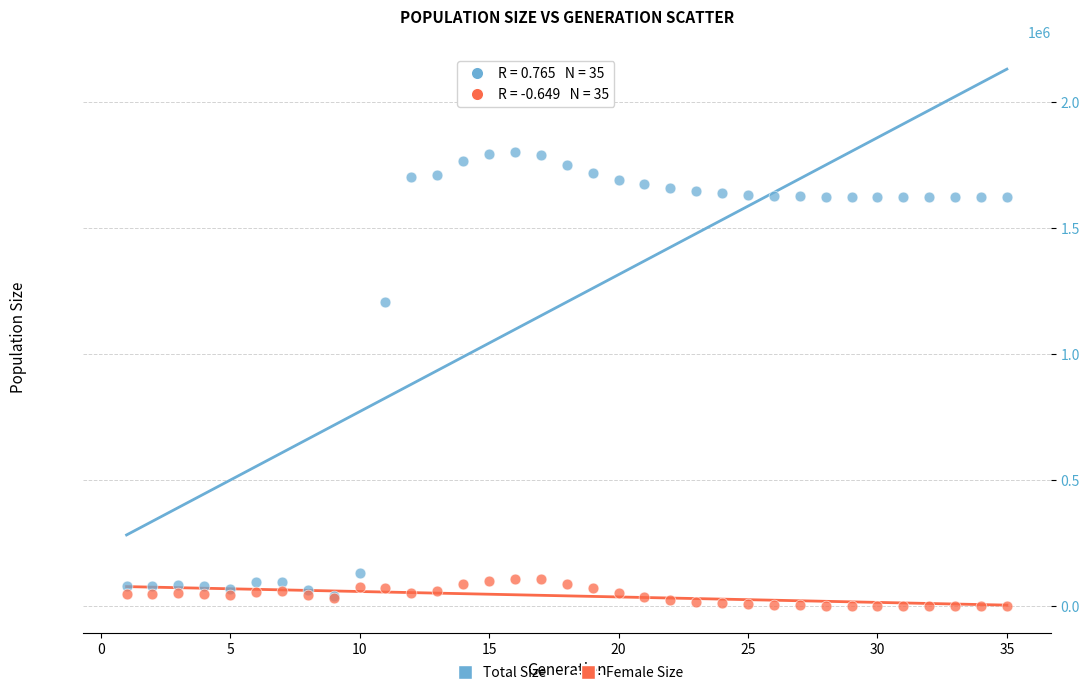

In the Total Size series, what Y value is closest to 921372?

1206634